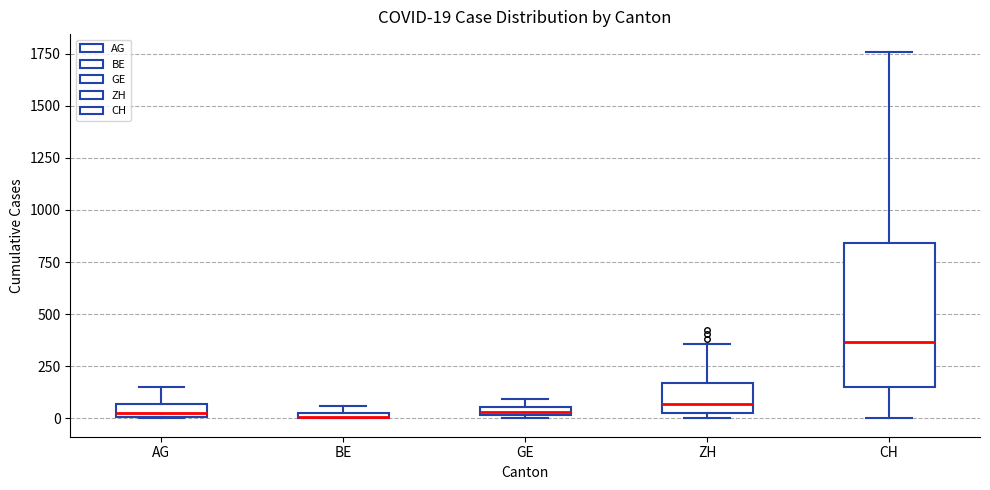

Which box's median line is the highest?

CH